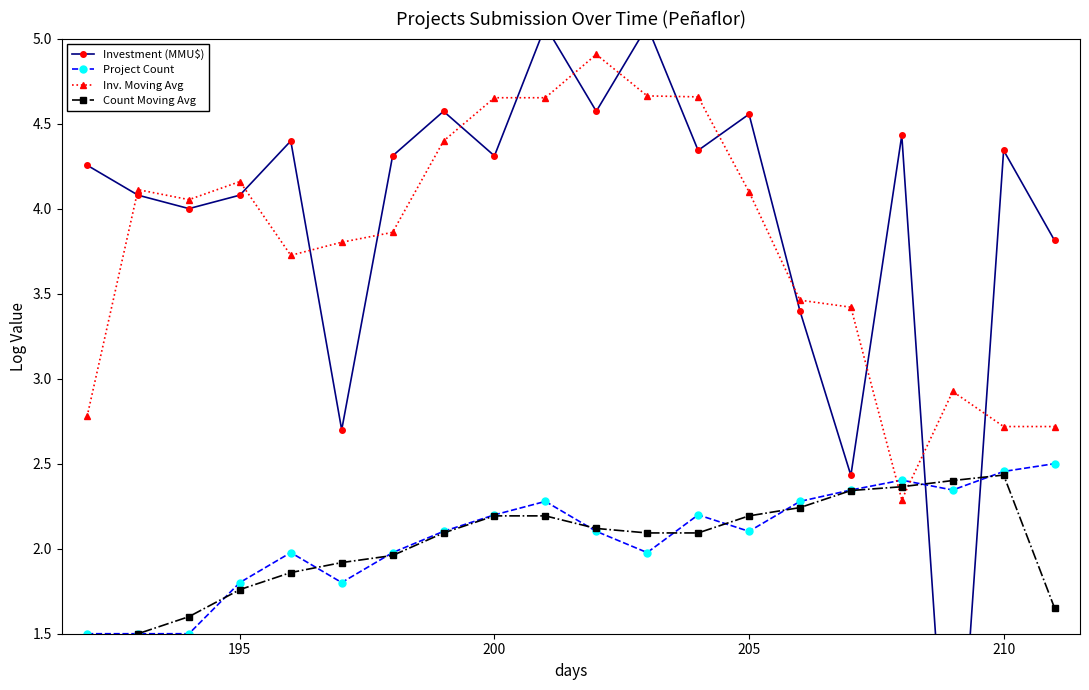

How many categories are shown in the chart?

20